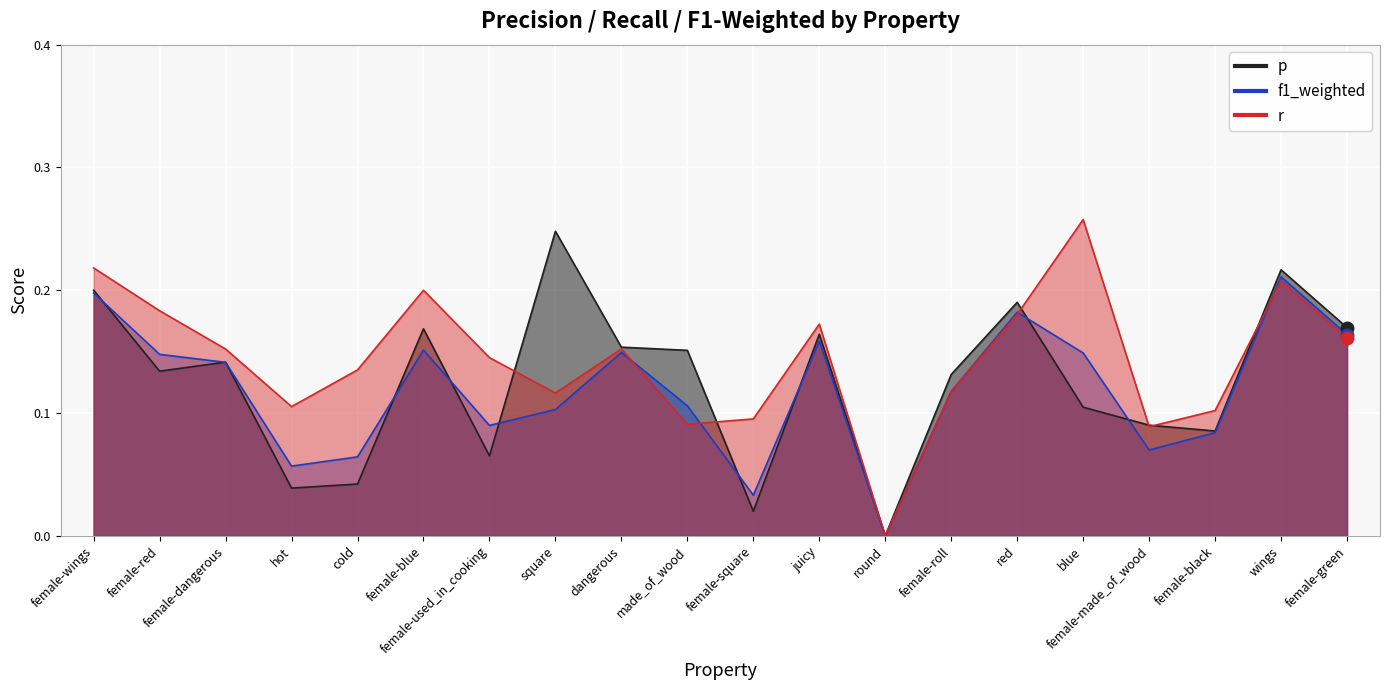

Rank the series by their average value, from lowest to highest.

f1_weighted, p, r